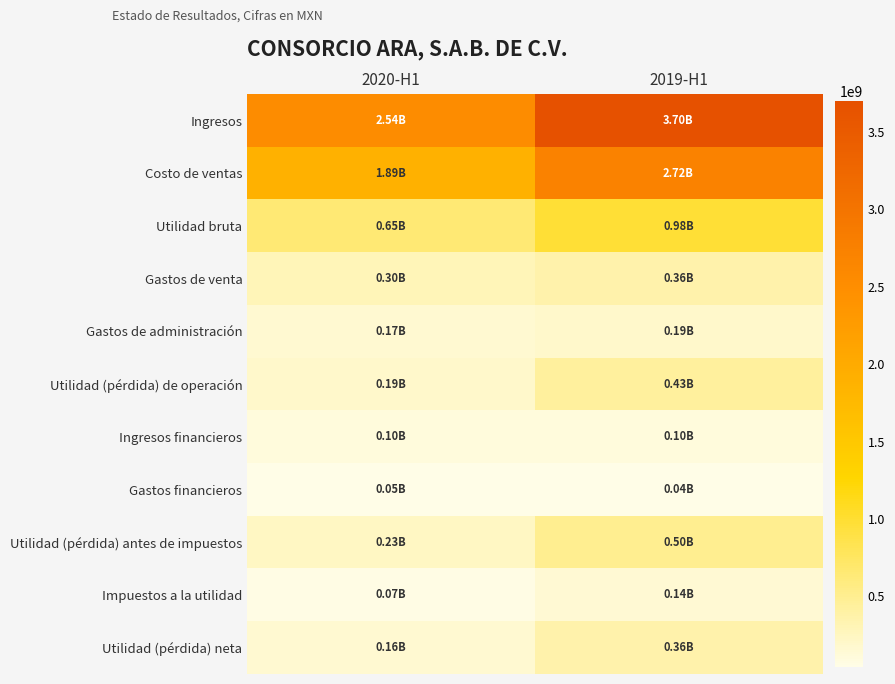

What is the spread (max minus min) of values at 2019-H1?

3655796000